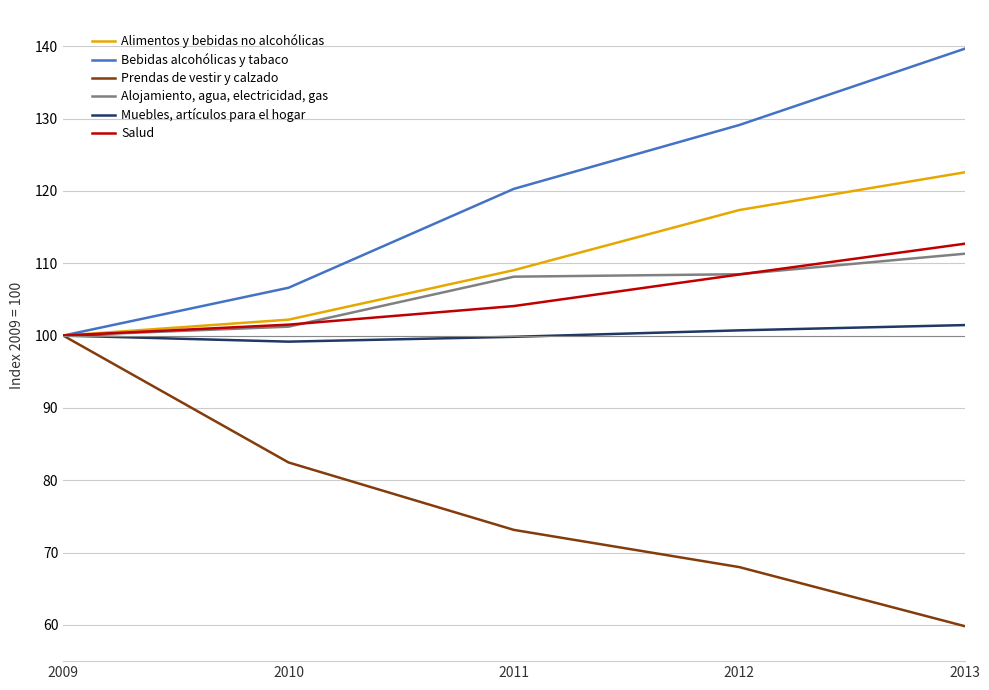

What is the difference between the Prendas de vestir y calzado values at 2012 and 2009?

32.0